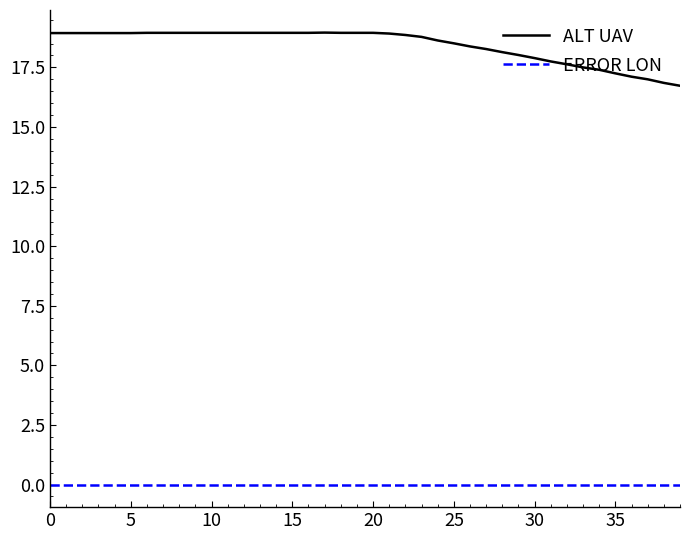

Does the chart have visible grid lines?

No